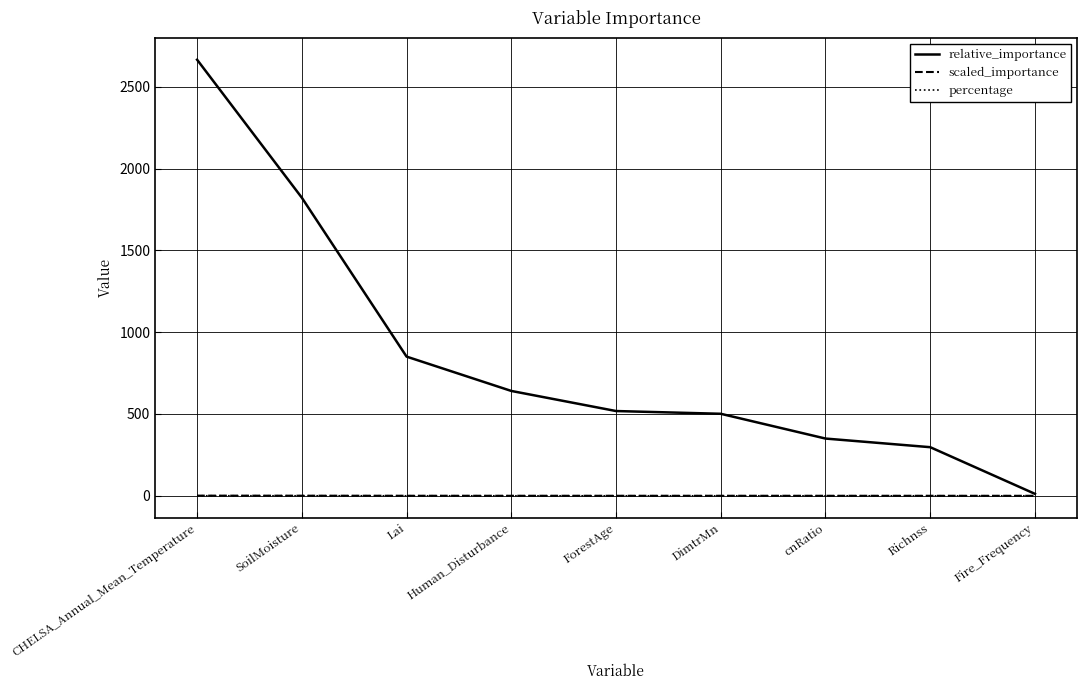

At which label does relative_importance reach its minimum?

Fire_Frequency